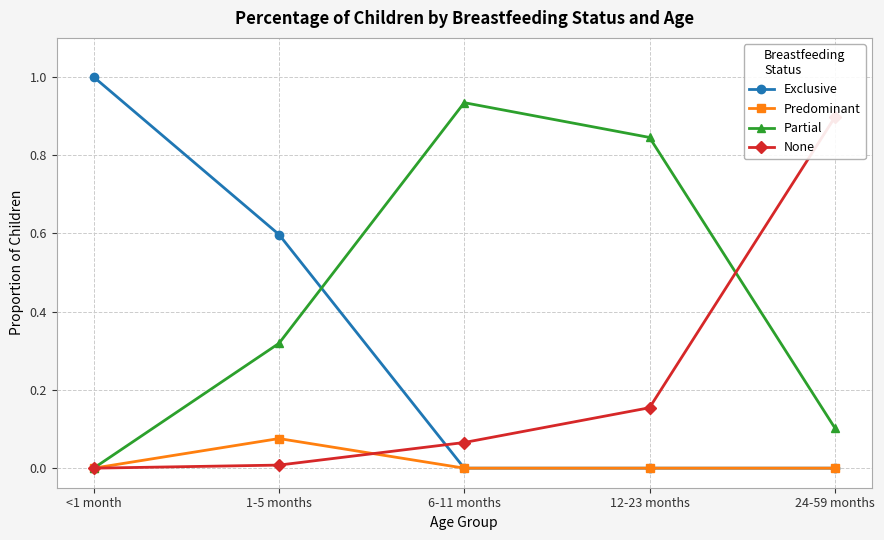

What is the value of the Exclusive point at the 2nd from the left?

0.6